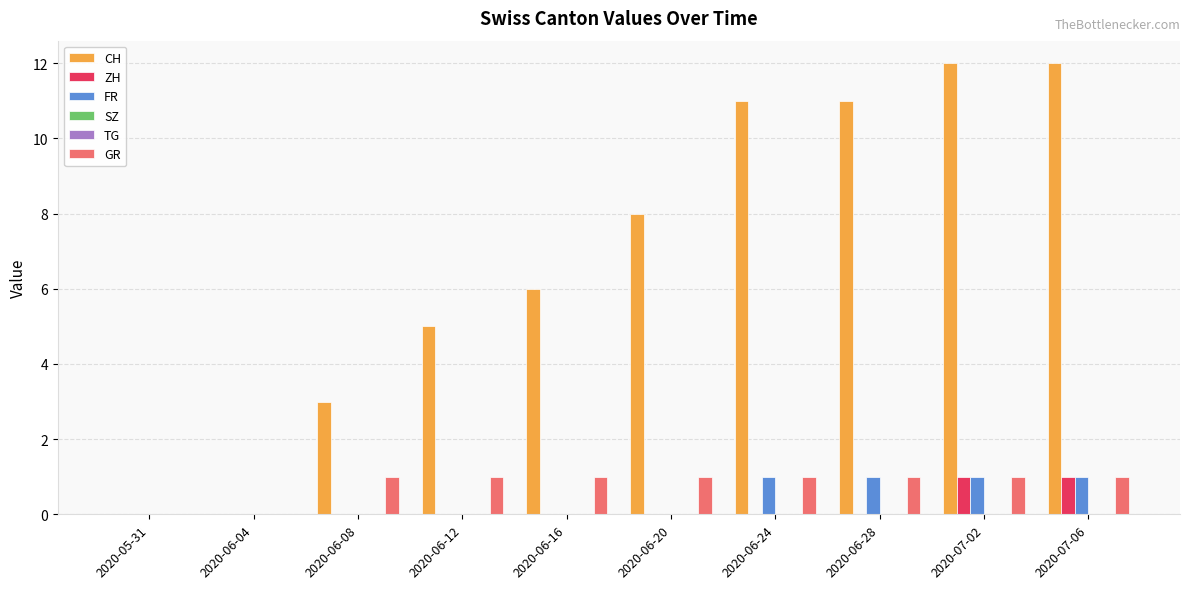

Reading right to left, what are all the values shown in this chart?

CH: 2020-07-06=12	2020-07-02=12	2020-06-28=11	2020-06-24=11	2020-06-20=8	2020-06-16=6	2020-06-12=5	2020-06-08=3	2020-06-04=0	2020-05-31=0
ZH: 2020-07-06=1	2020-07-02=1	2020-06-28=0	2020-06-24=0	2020-06-20=0	2020-06-16=0	2020-06-12=0	2020-06-08=0	2020-06-04=0	2020-05-31=0
FR: 2020-07-06=1	2020-07-02=1	2020-06-28=1	2020-06-24=1	2020-06-20=0	2020-06-16=0	2020-06-12=0	2020-06-08=0	2020-06-04=0	2020-05-31=0
SZ: 2020-07-06=0	2020-07-02=0	2020-06-28=0	2020-06-24=0	2020-06-20=0	2020-06-16=0	2020-06-12=0	2020-06-08=0	2020-06-04=0	2020-05-31=0
TG: 2020-07-06=0	2020-07-02=0	2020-06-28=0	2020-06-24=0	2020-06-20=0	2020-06-16=0	2020-06-12=0	2020-06-08=0	2020-06-04=0	2020-05-31=0
GR: 2020-07-06=1	2020-07-02=1	2020-06-28=1	2020-06-24=1	2020-06-20=1	2020-06-16=1	2020-06-12=1	2020-06-08=1	2020-06-04=0	2020-05-31=0